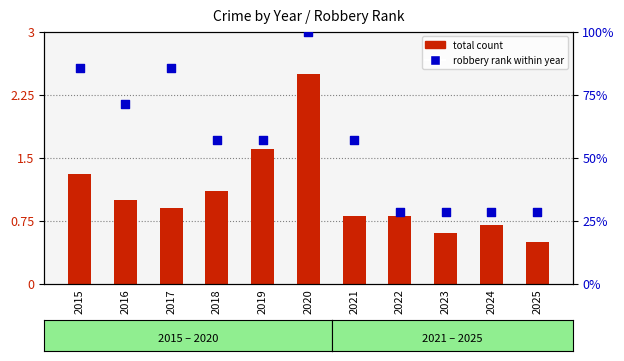

Which series reaches the maximum Y coordinate?

robbery rank within year